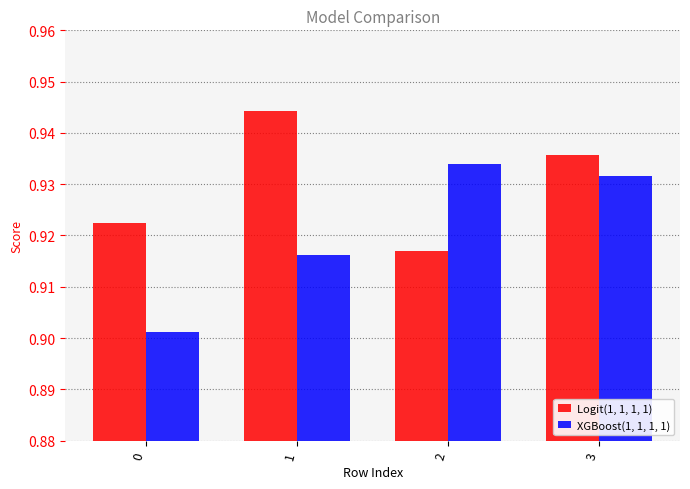

At which label is Logit(1, 1, 1, 1) closest to 0?

2